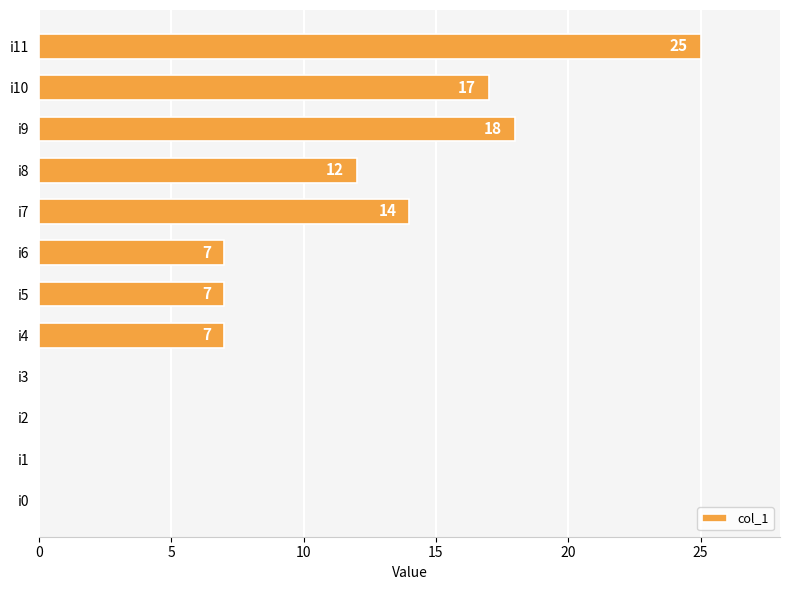

Reading bottom to top, extract all data points from this chart.

i0=0	i1=0	i2=0	i3=0	i4=7	i5=7	i6=7	i7=14	i8=12	i9=18	i10=17	i11=25